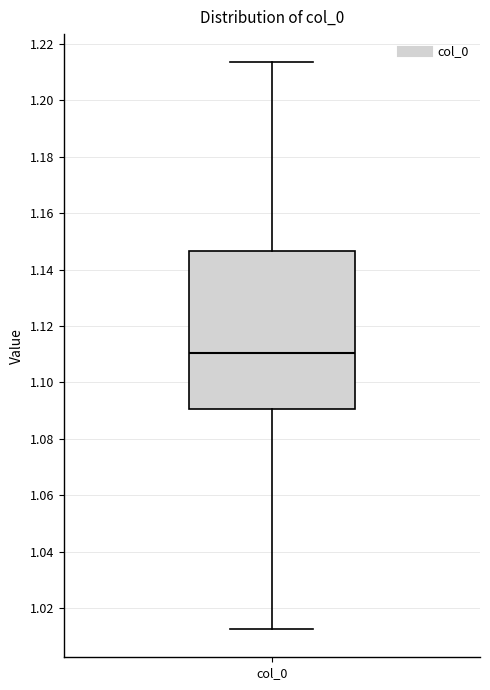

Where is the lower edge of the box for col_0 on the y-axis? The values are not printed on the chart, so give them approximately, as read against the axis.

1.090